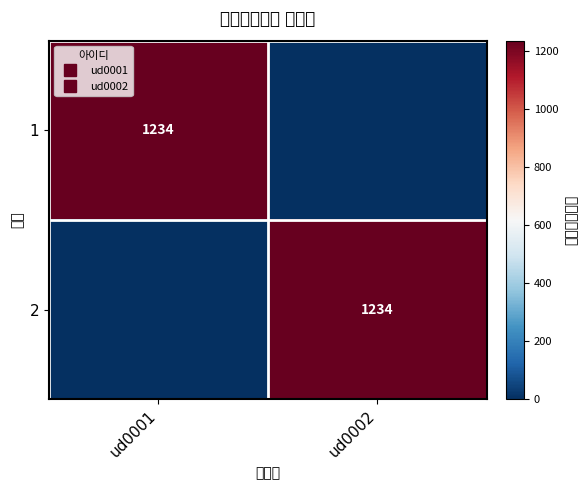

Which series has the widest spread of values?

1